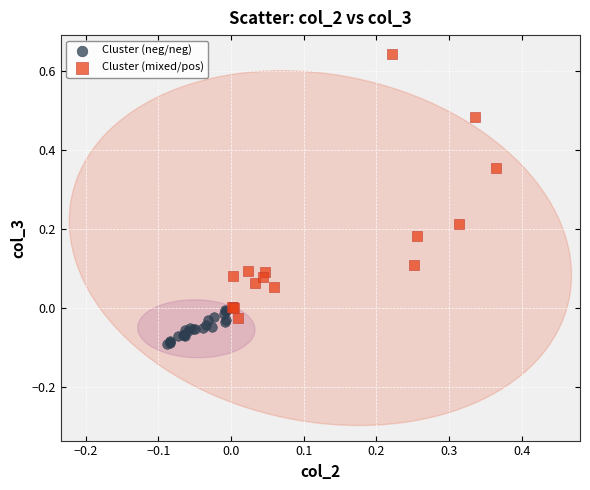

Which series reaches the maximum Y coordinate?

Cluster (mixed/pos)